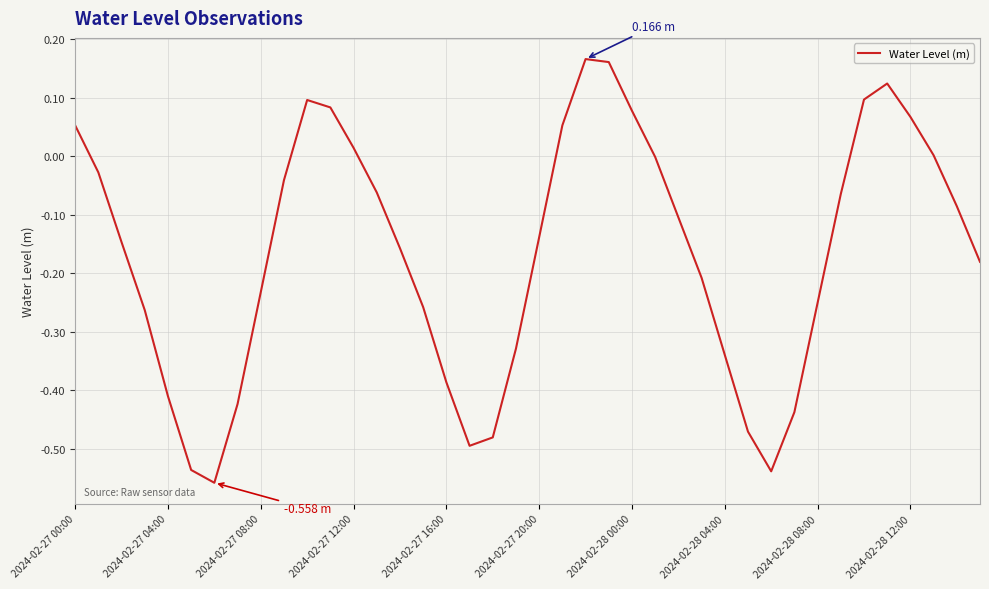

What is the difference between the maximum and minimum values?

0.7